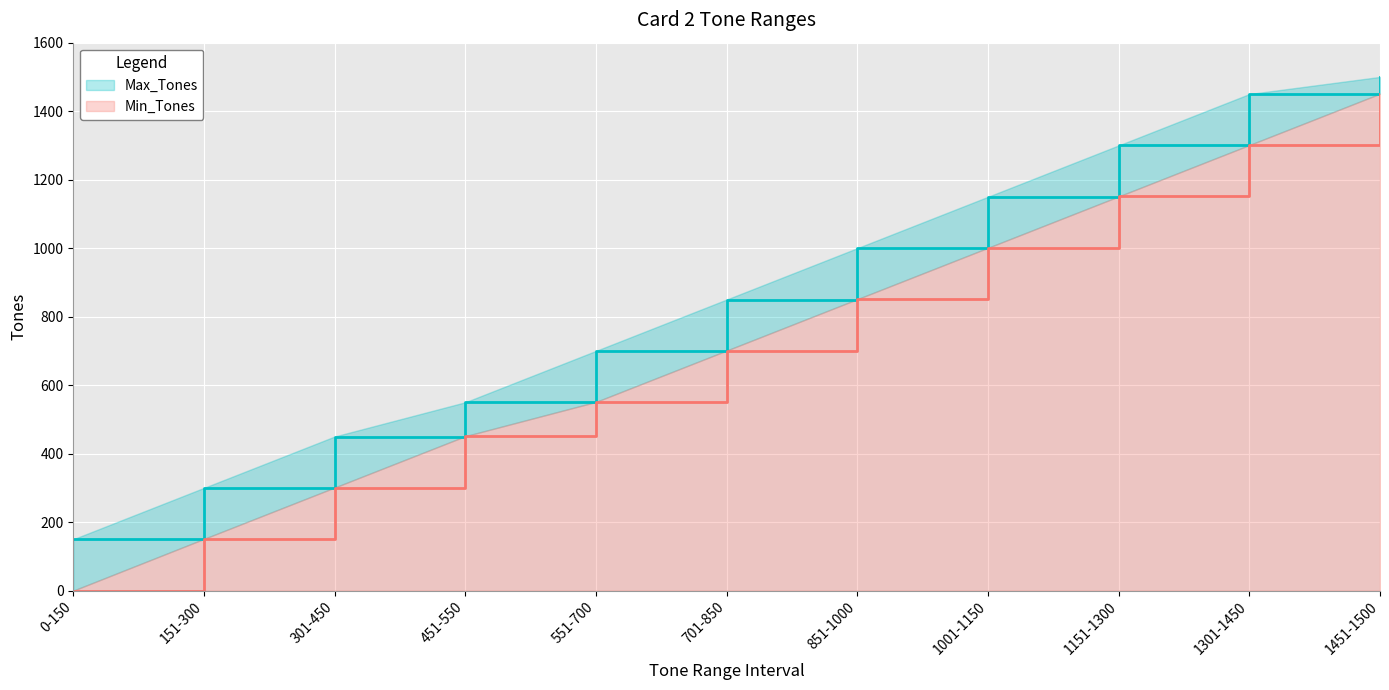

What position from the right is 701-850?

6